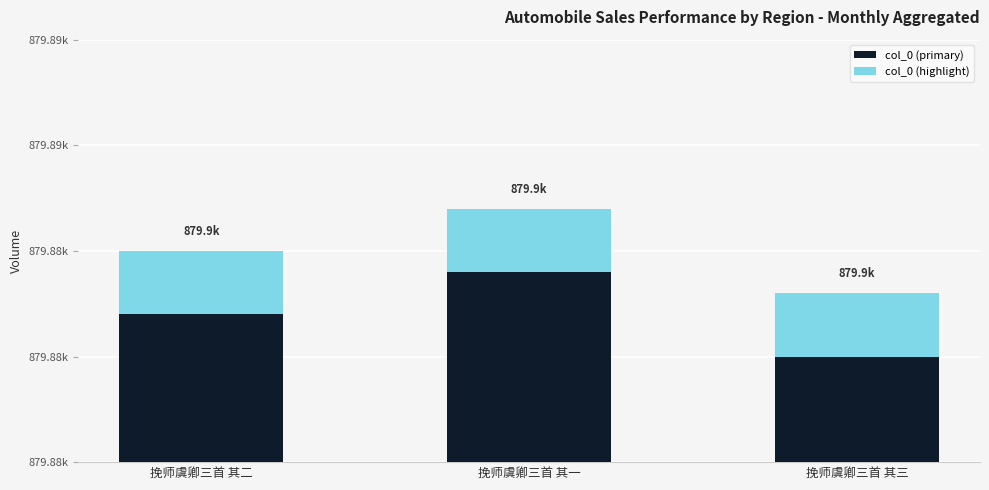

List the labels in order of col_0 (primary) value, largest first.

挽师虞卿三首 其一, 挽师虞卿三首 其二, 挽师虞卿三首 其三